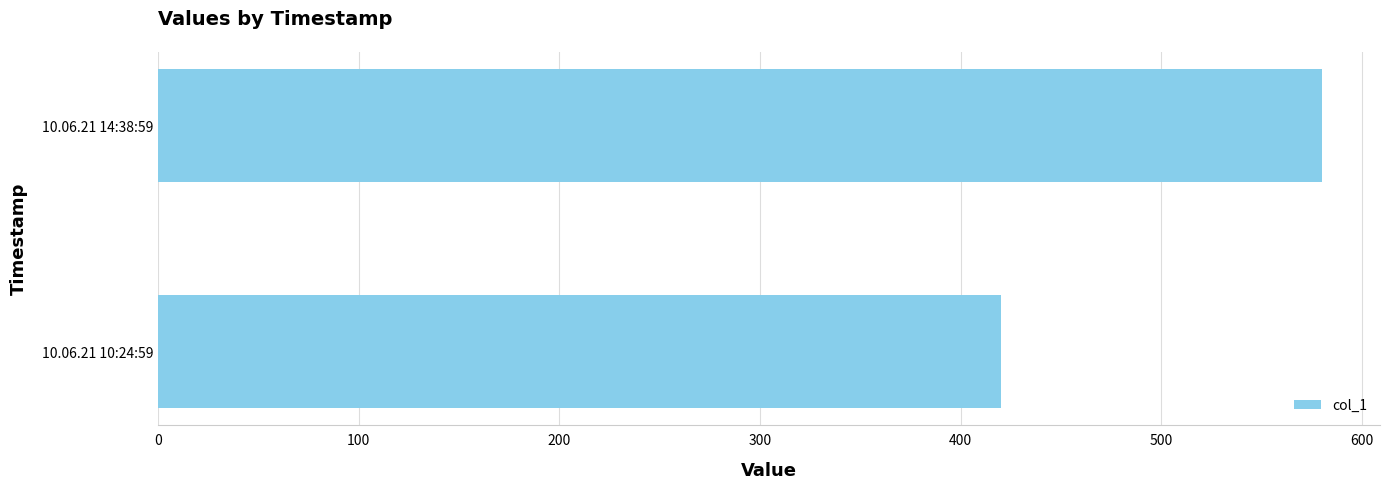

List the labels in order of value, largest first.

10.06.21 14:38:59, 10.06.21 10:24:59